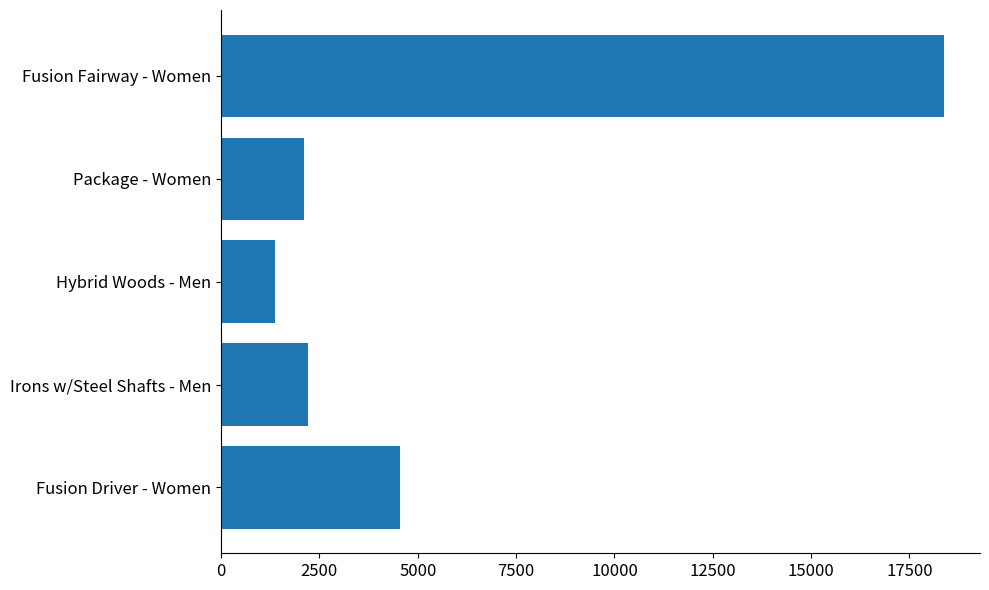

Reading top to bottom, list all the values displayed in this chart.

18375.0	2100.0	1359.2	2200.0	4560.0